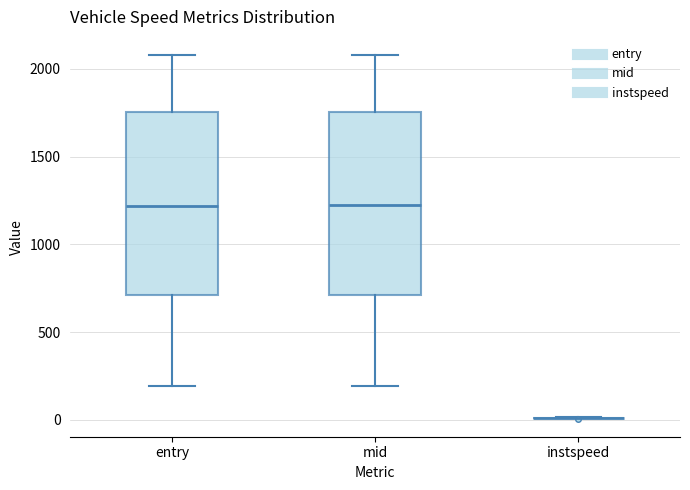

Reading left to right, transcribe this box plot: for each box, give where its median line is, the range the box spans, and where its two whiskers end, as read against the y-axis. The values are not printed on the chart, so give them approximately, as read against the axis.

entry: median 1200, box 700 to 1750, whiskers 200 to 2100
mid: median 1200, box 700 to 1750, whiskers 200 to 2100
instspeed: box collapsed to a line at 0, whiskers 0 to 0